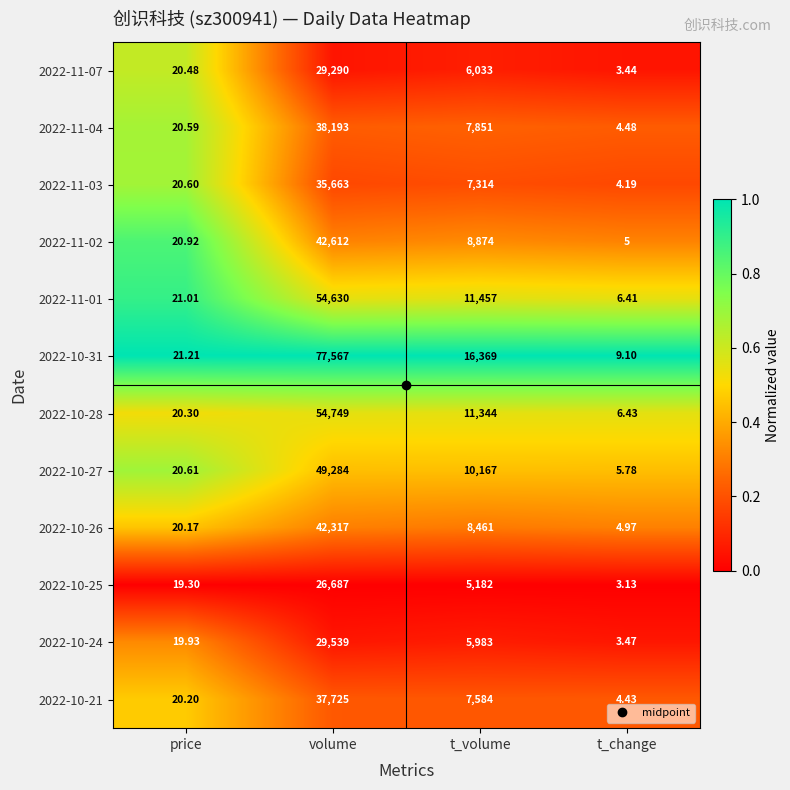

List the labels in order of 2022-10-28 value, largest first.

volume, t_volume, price, t_change